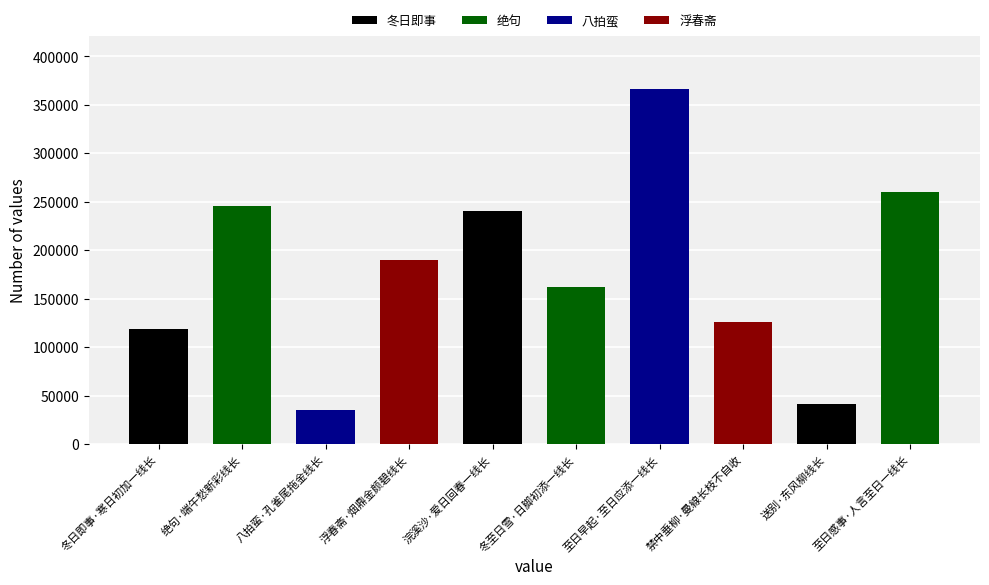

What is the minimum value shown in the chart?

35367